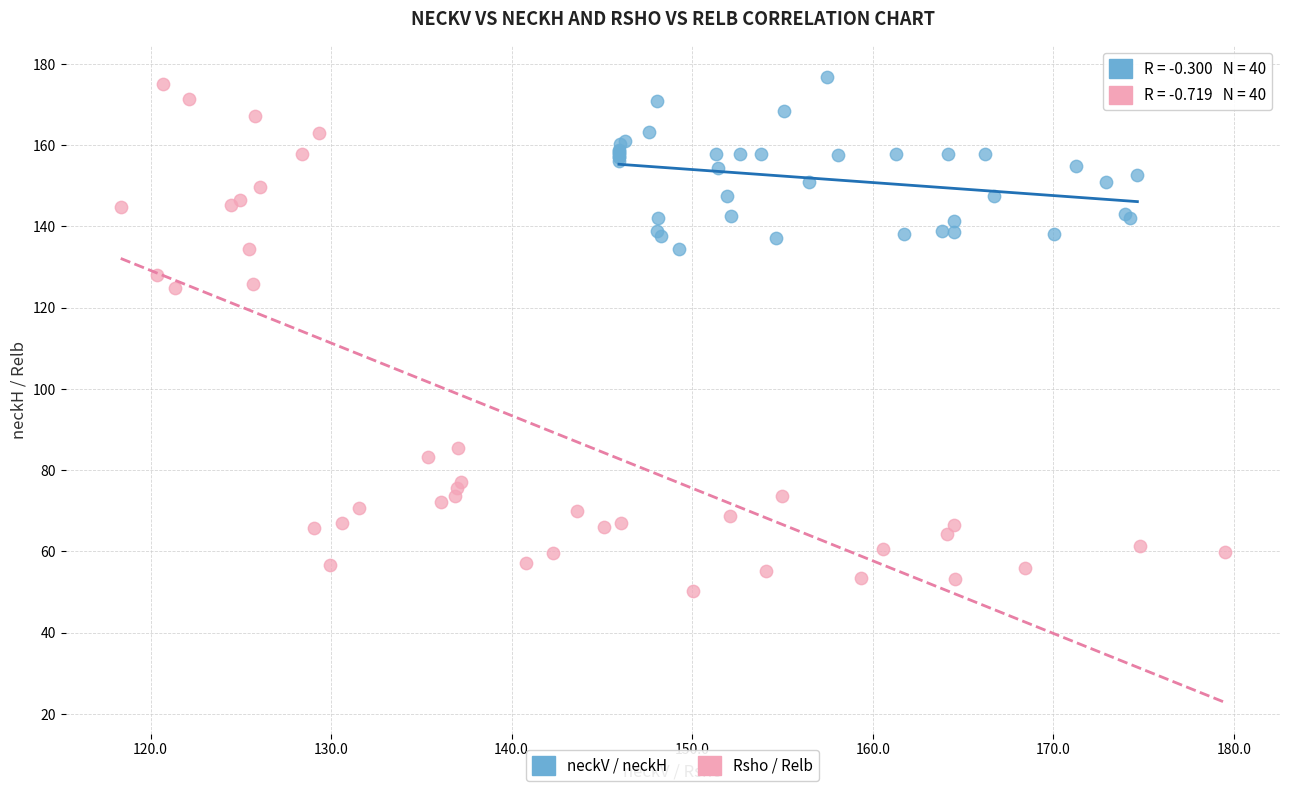

Which series has the widest spread of Y values?

Rsho / Relb